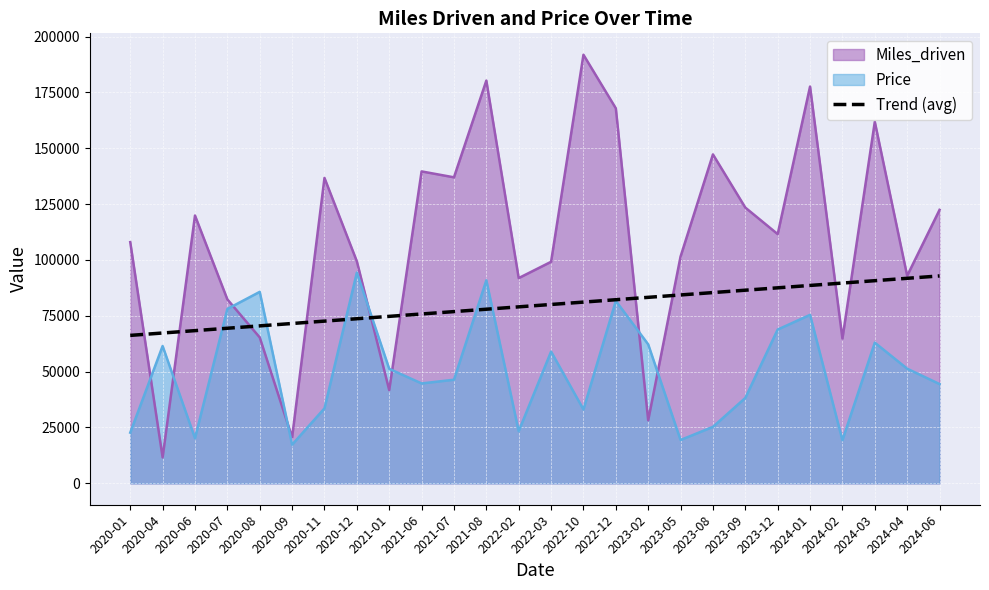

How many data points does each series have?

26